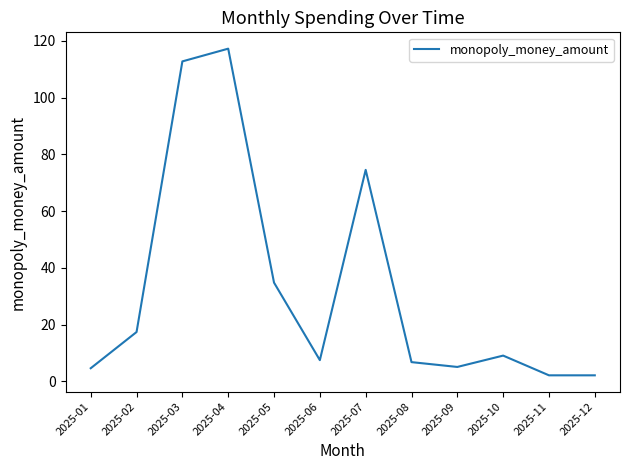

Approximately how many times larger is the value at 2025-04 compared to 2025-06?

15.6